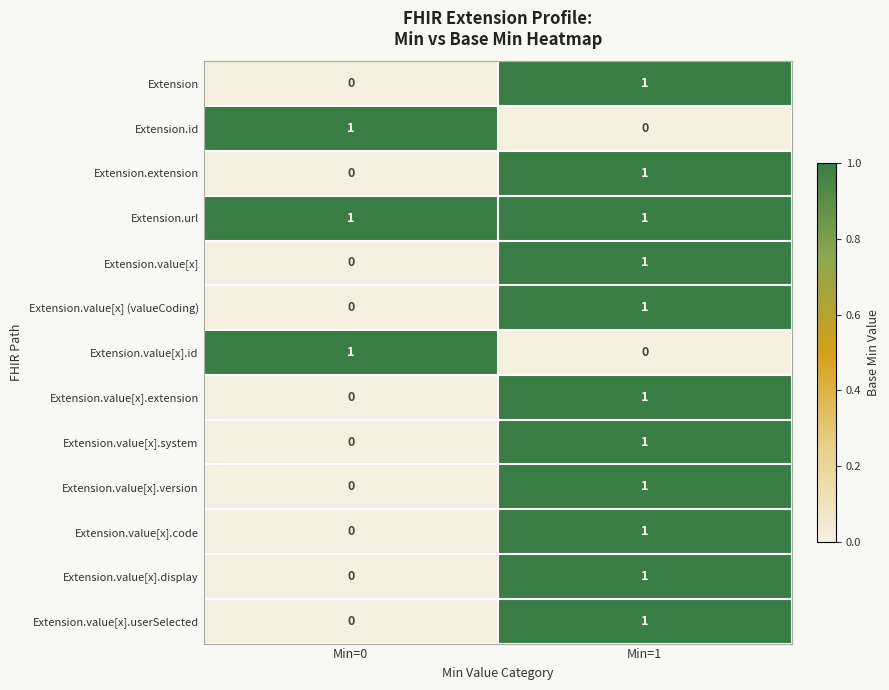

True or false: Extension.url has a value of 1 at Min=1.

True